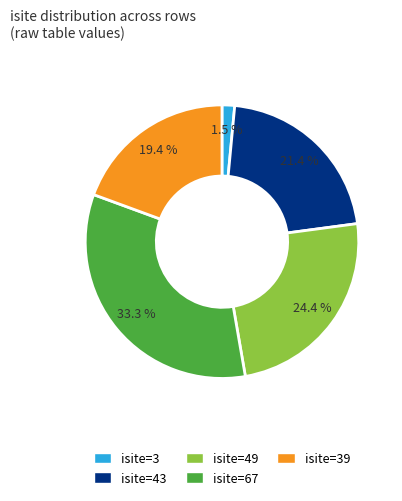

What is the smallest slice in the pie chart?

isite=3